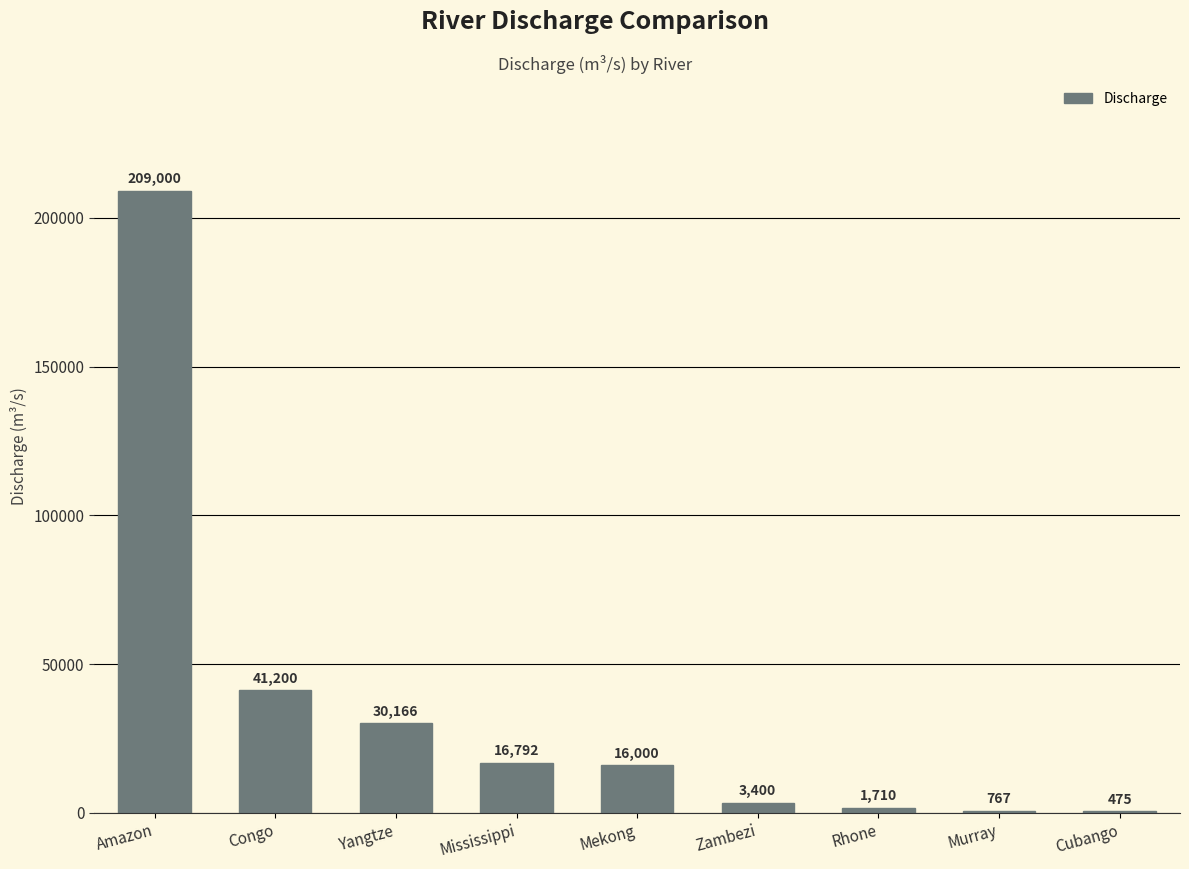

What is the change in value from Rhone to Murray?

-943